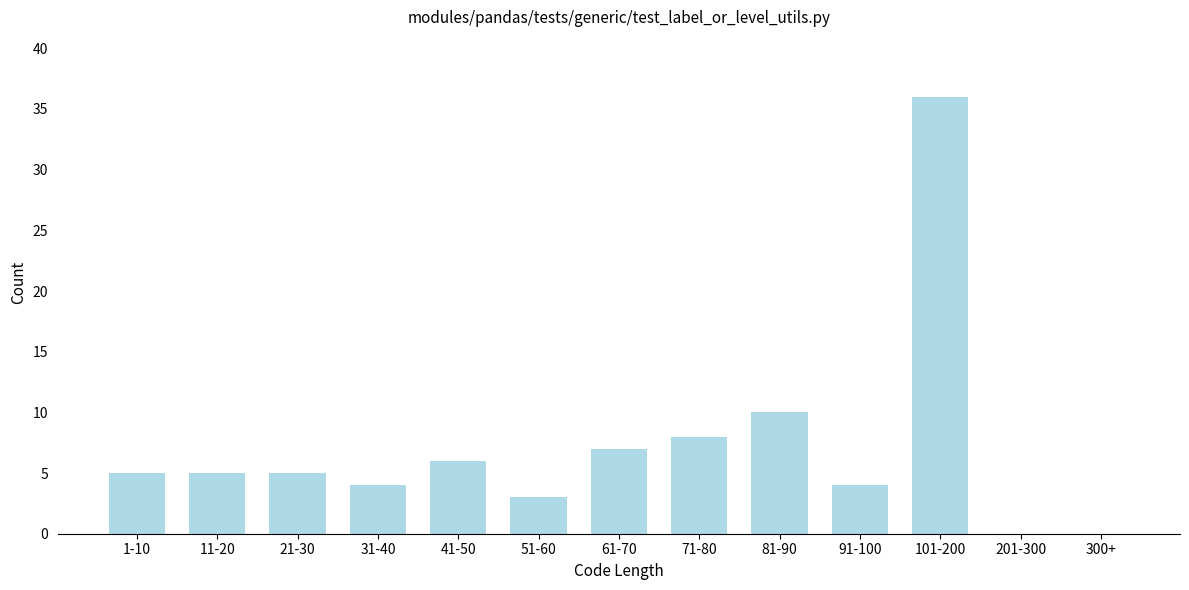

Reading left to right, extract all data points from this chart.

1-10=5	11-20=5	21-30=5	31-40=4	41-50=6	51-60=3	61-70=7	71-80=8	81-90=10	91-100=4	101-200=36	201-300=0	300+=0